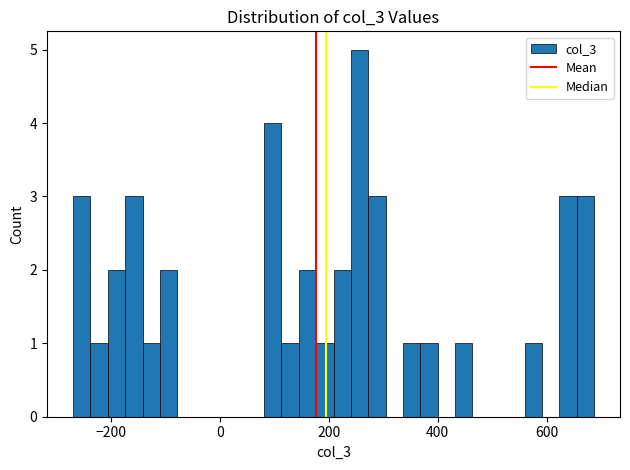

Read against the x-axis, roughly where is the centre of the tallest bar?

260